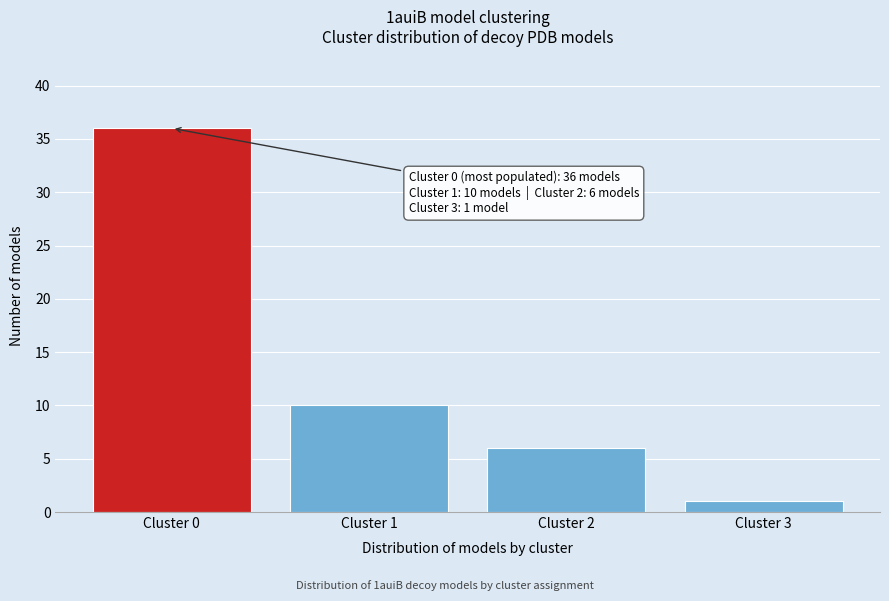

Reading left to right, list all the values displayed in this chart.

36	10	6	1